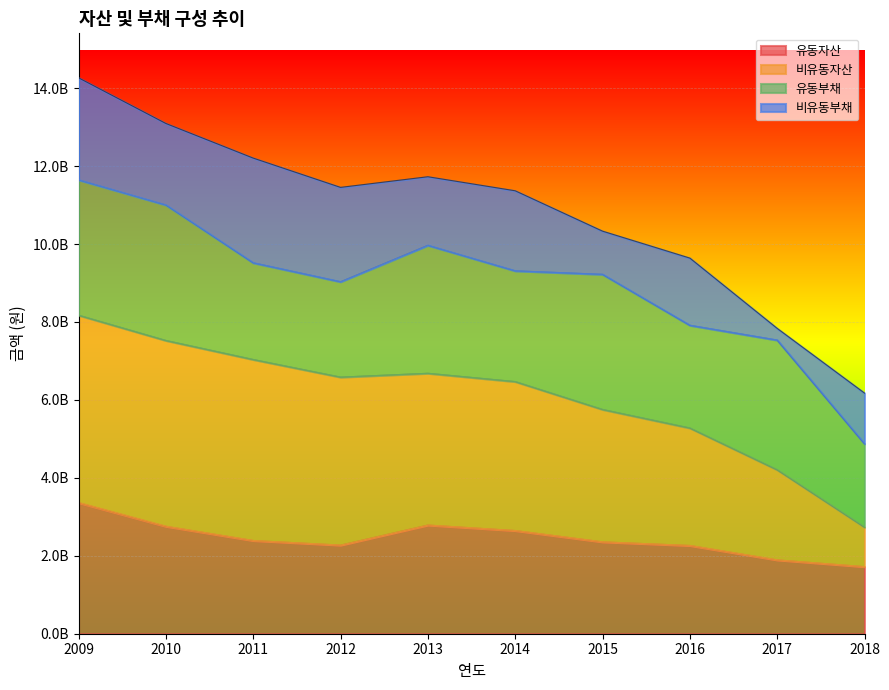

Which series changed the most between 2013 and 2017?

비유동자산